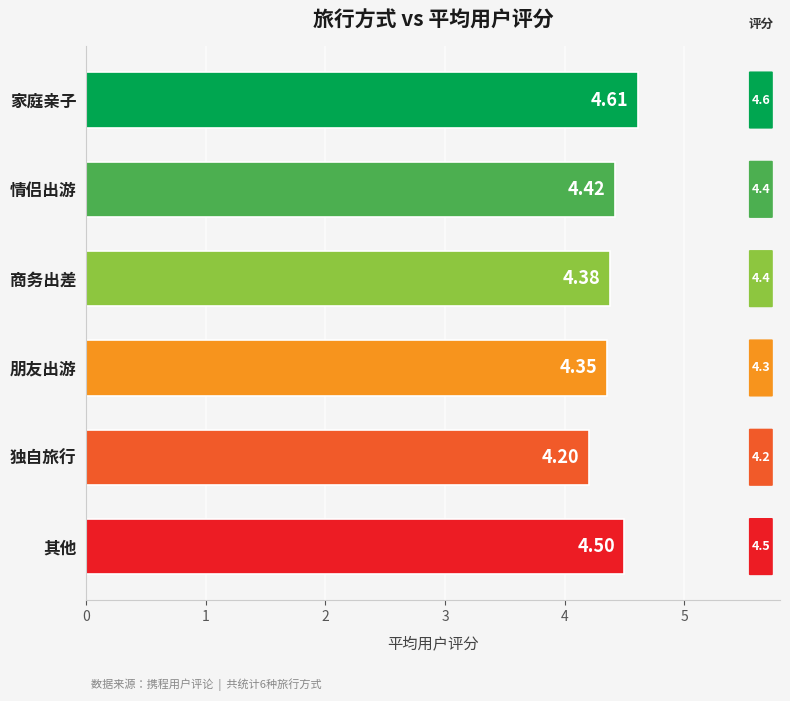

Does the chart contain stacked bars?

No